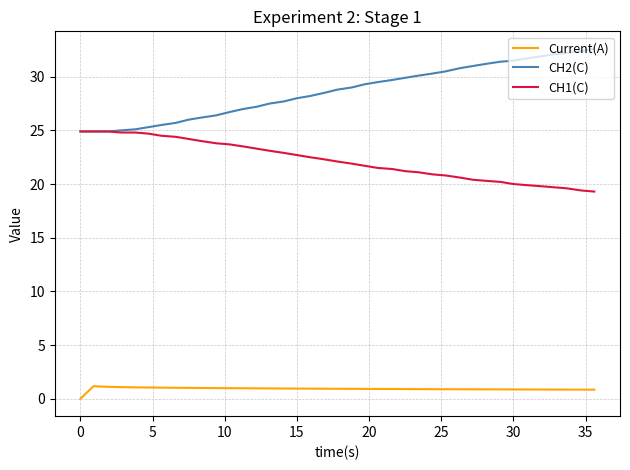

List the series in order of their peak value, lowest first.

Current(A), CH1(C), CH2(C)